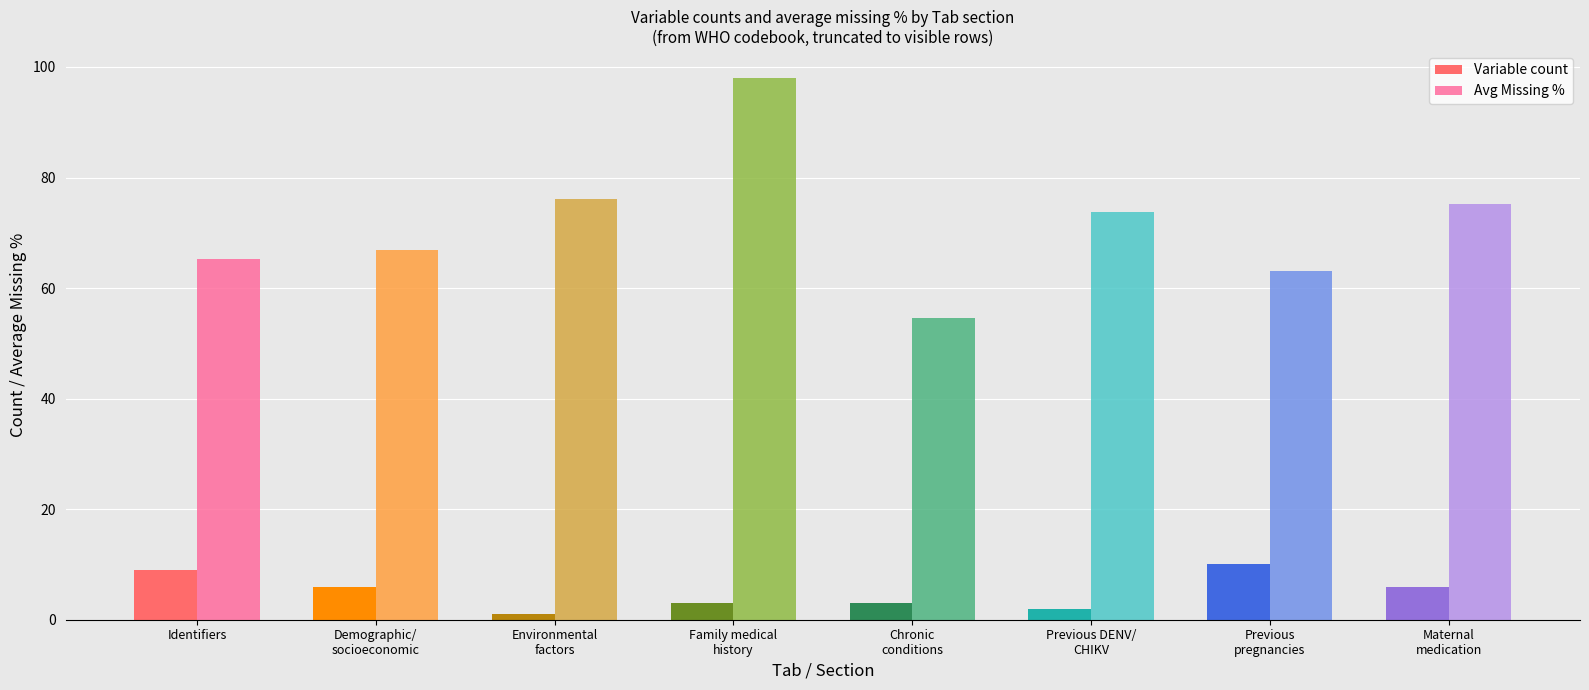

How many values in the Avg Missing % series are below 73?

4